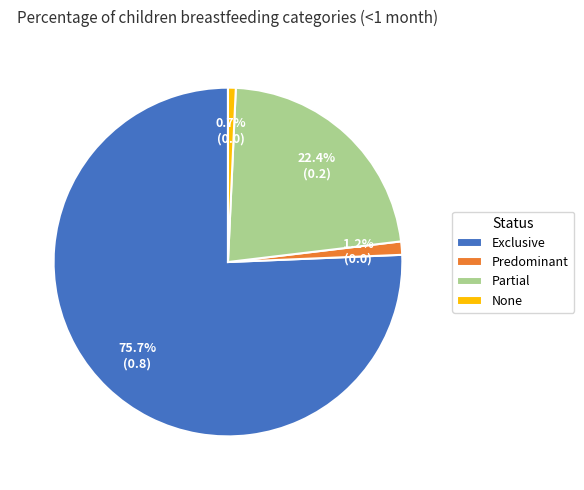

To the nearest percent, what portion does None represent?

1%